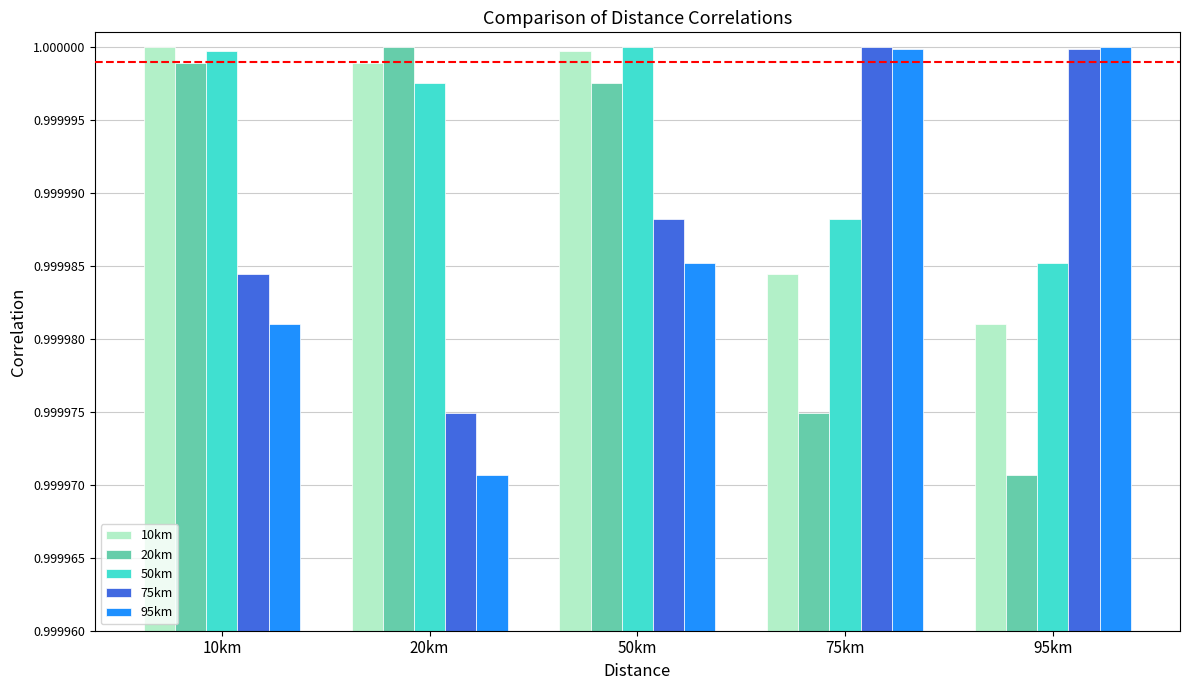

What is the total value across all series at 75km?

5.0